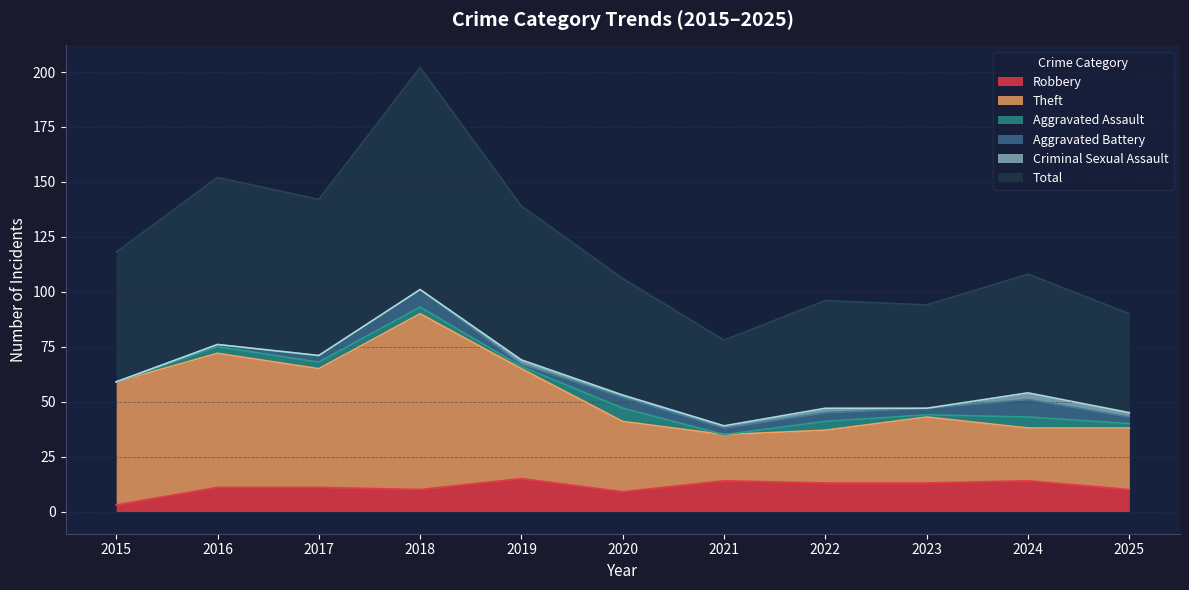

At which category does Robbery reach its first local peak?

2019